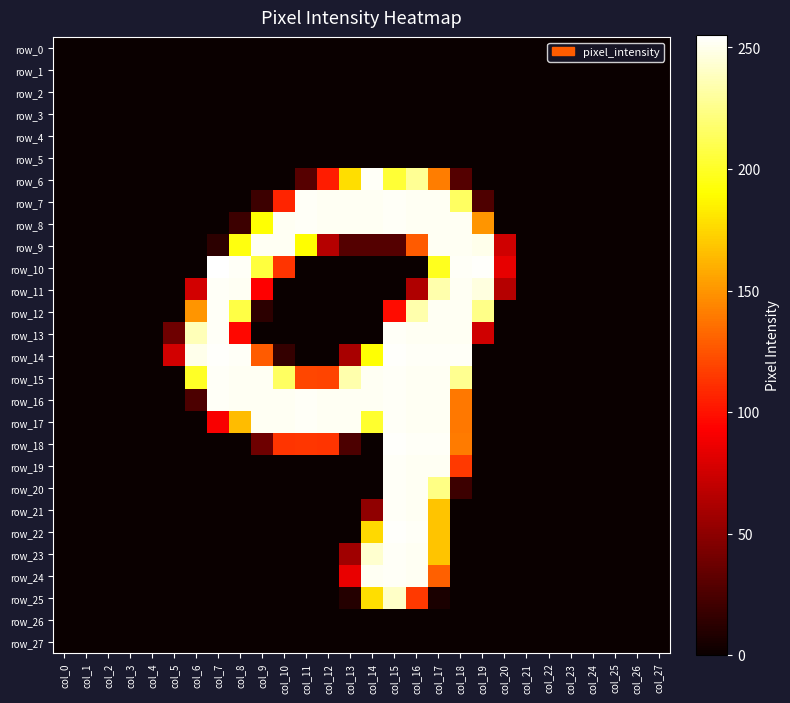

How many categories are shown in the chart?

28